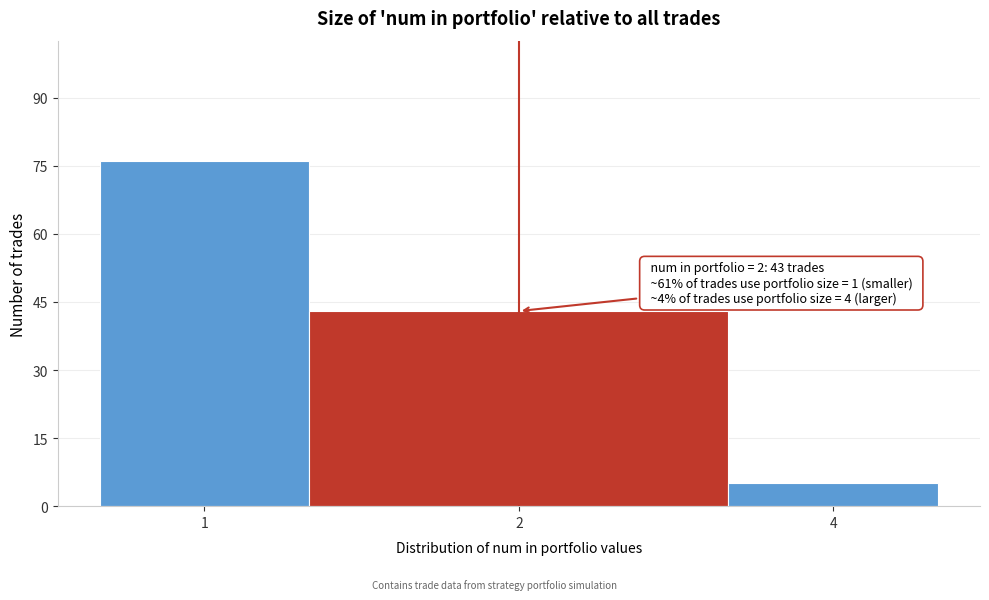

Reading left to right, transcribe all the data shown in this chart.

1=76	2=43	4=5